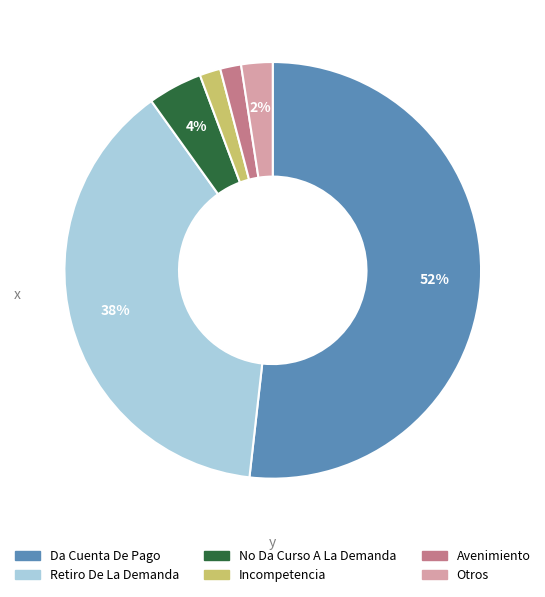

Is there any slice that represents more than half of the pie?

Yes